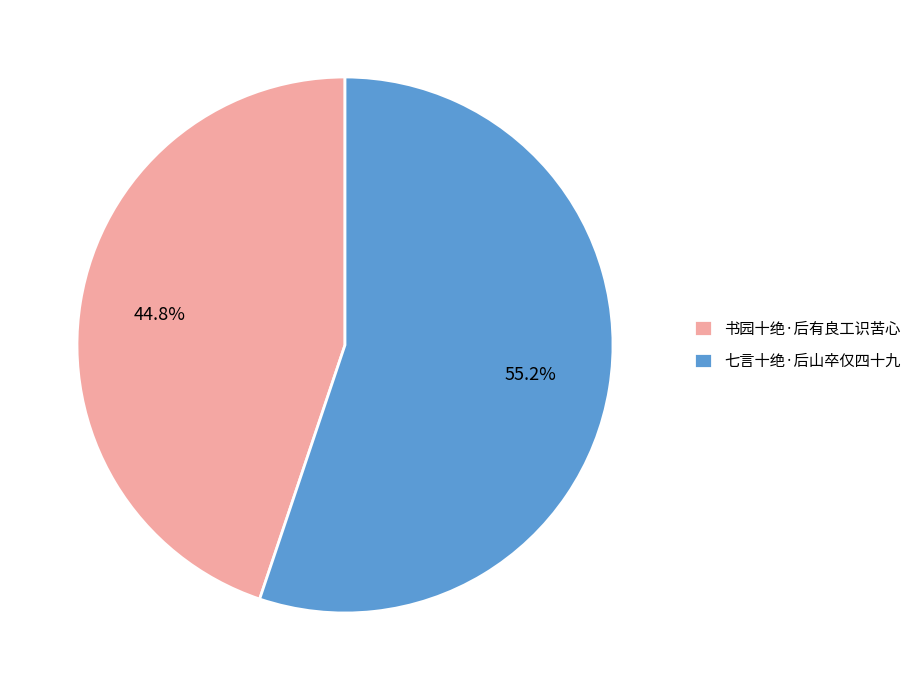

Which slice is the smallest?

书园十绝·后有良工识苦心